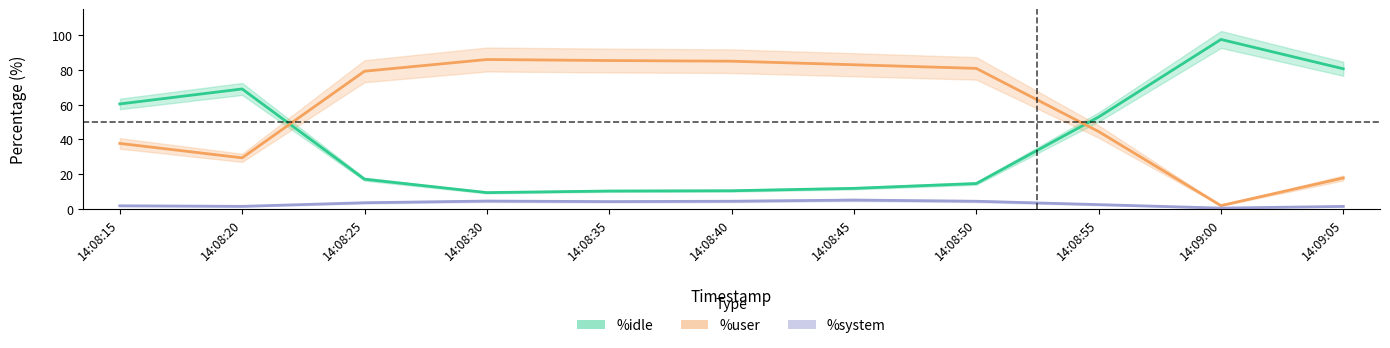

What is the value of the %user point at the 6th from the left?

85.0